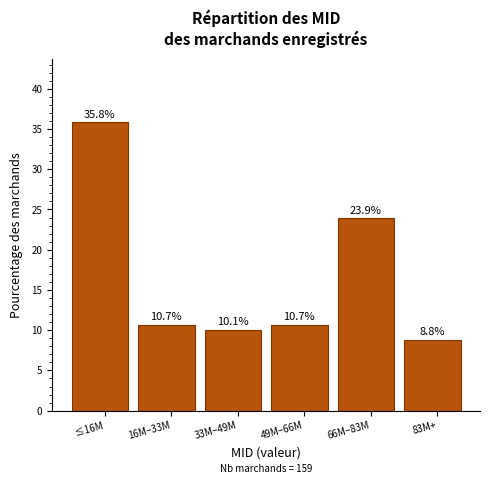

Reading left to right, extract all data points from this chart.

35.8	10.7	10.1	10.7	23.9	8.8